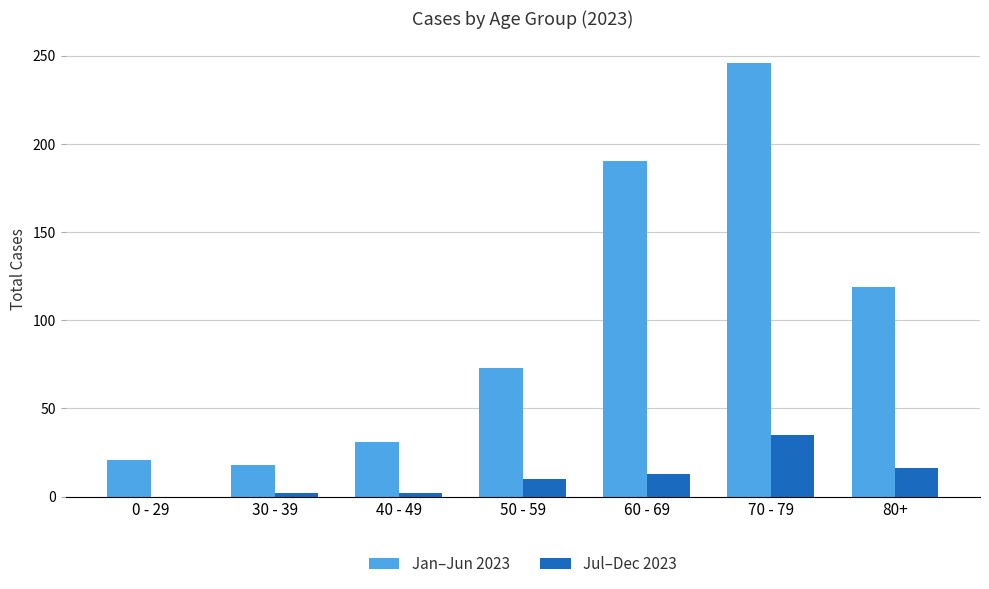

How many groups of bars are there?

7